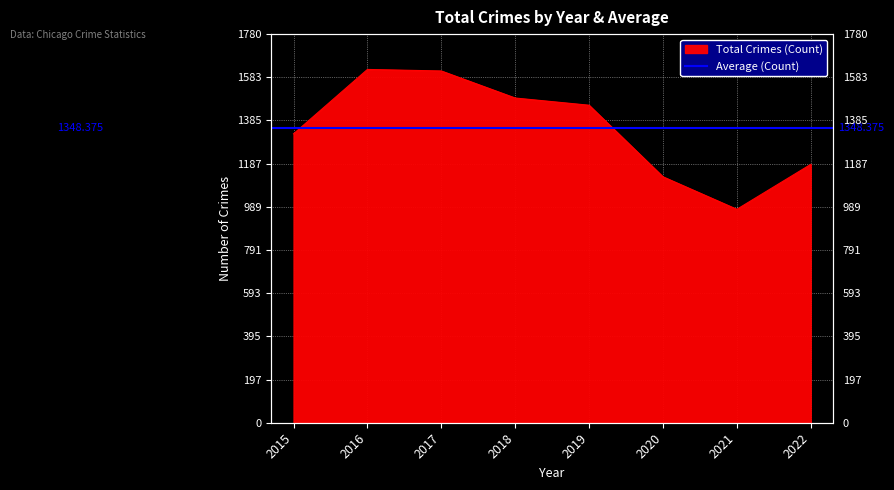

Reading left to right, transcribe all the data shown in this chart.

1324	1619	1612	1488	1455	1127	978	1184